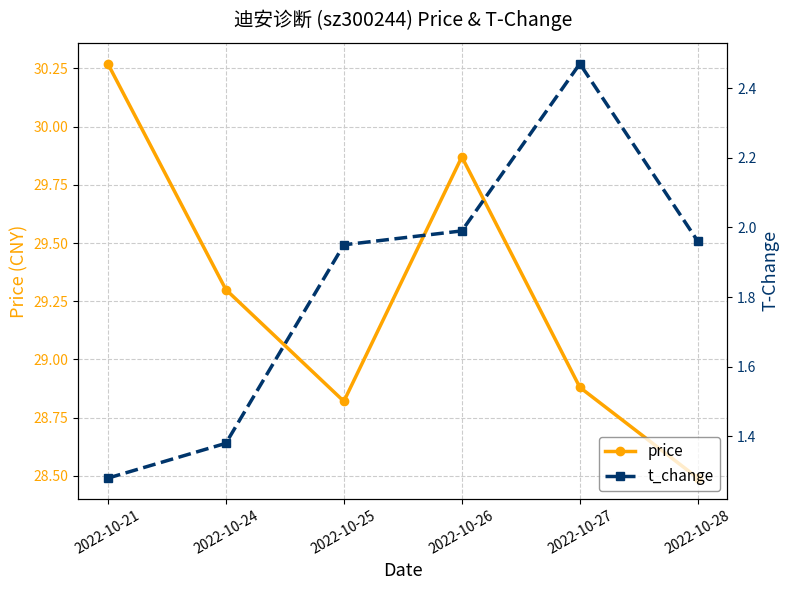

Which series has the largest total across all categories?

price